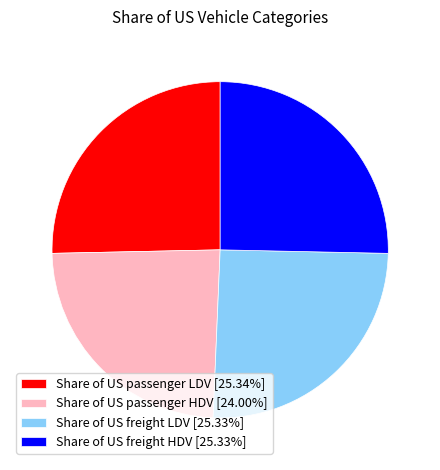

True or false: Share of US freight HDV accounts for 31% of the total.

False